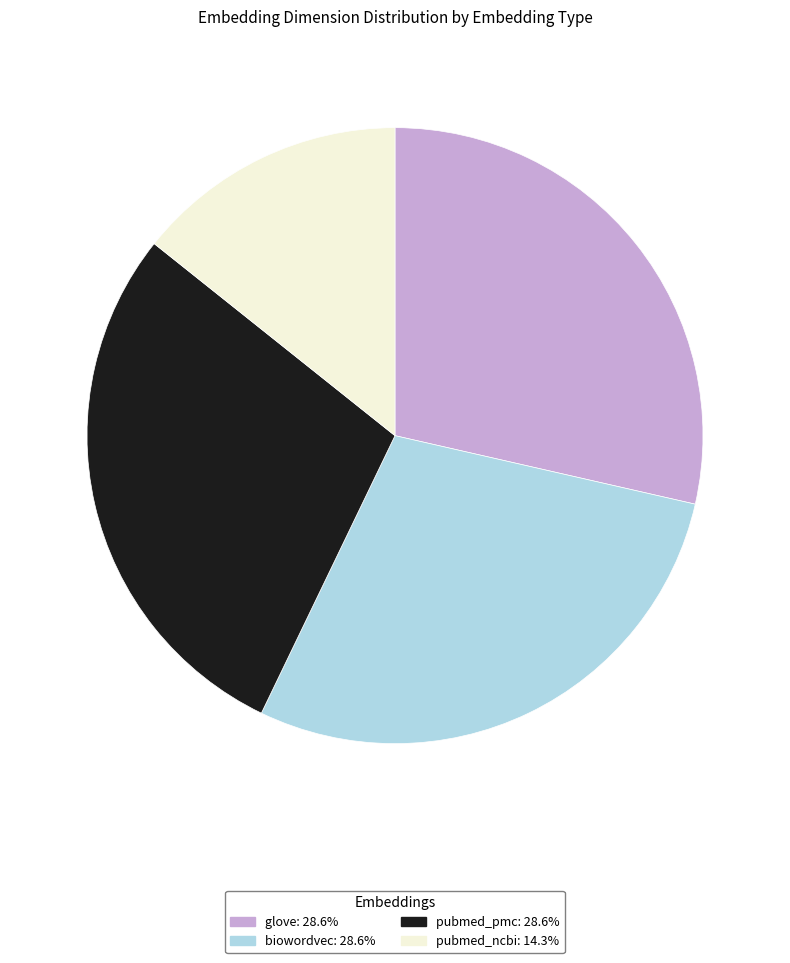

Does glove account for over 50% of the chart?

No